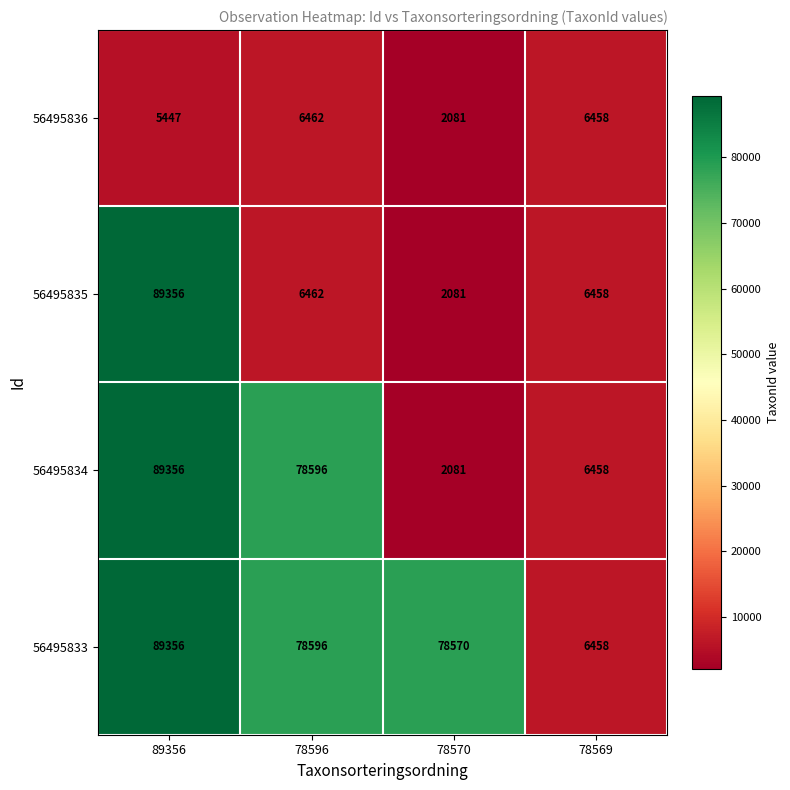

Which category has the lowest value in the 56495835 series?

78570